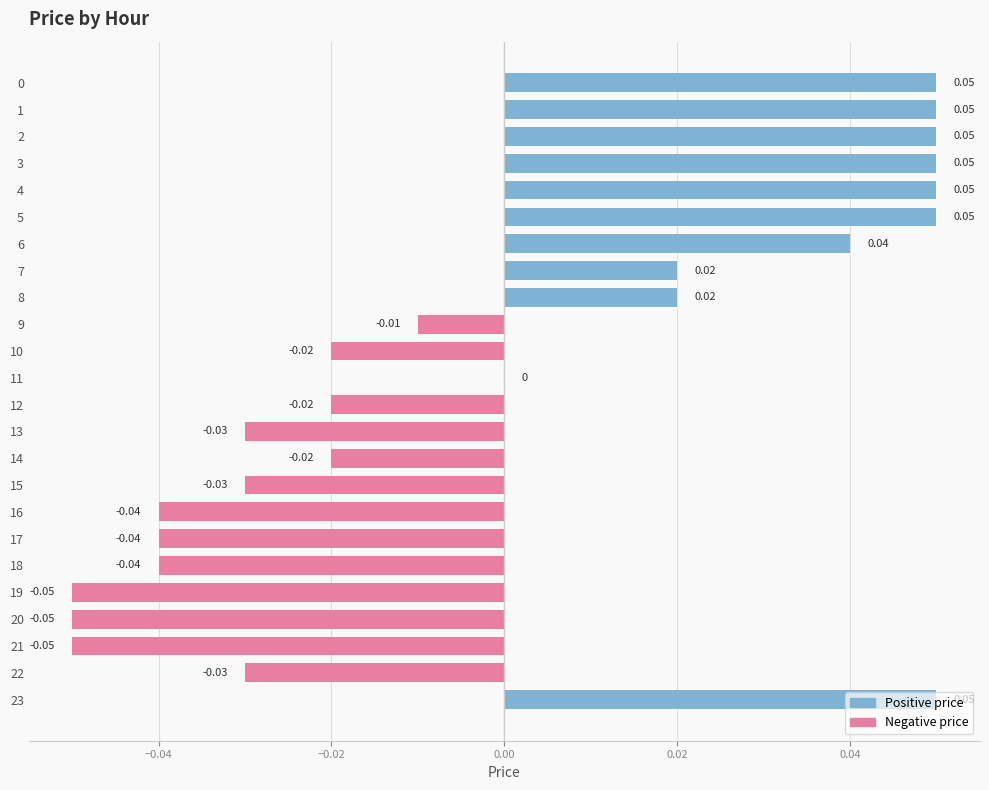

Which series changed the most between 13 and 19?

Negative price